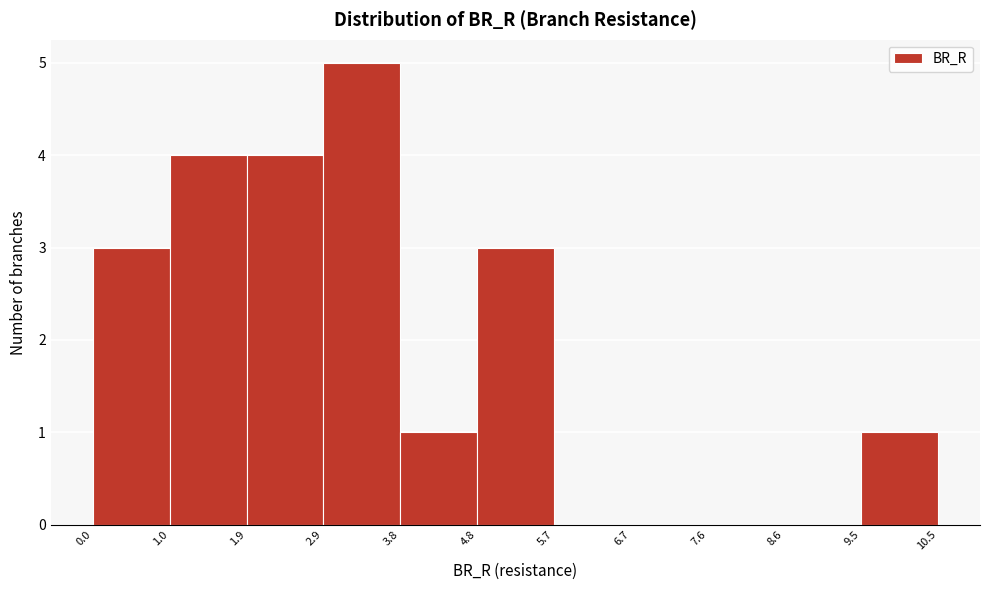

Reading left to right, transcribe this chart: for each bar, give the range it covers on the x-axis and its height. The values are not printed on the chart, so give them approximately, as read against the axis.

0.0 to 1.0: 3
1.0 to 1.9: 4
1.9 to 2.9: 4
2.9 to 3.8: 5
3.8 to 4.8: 1
4.8 to 5.7: 3
5.7 to 6.7: 0
6.7 to 7.6: 0
7.6 to 8.6: 0
8.6 to 9.5: 0
9.5 to 10.5: 1